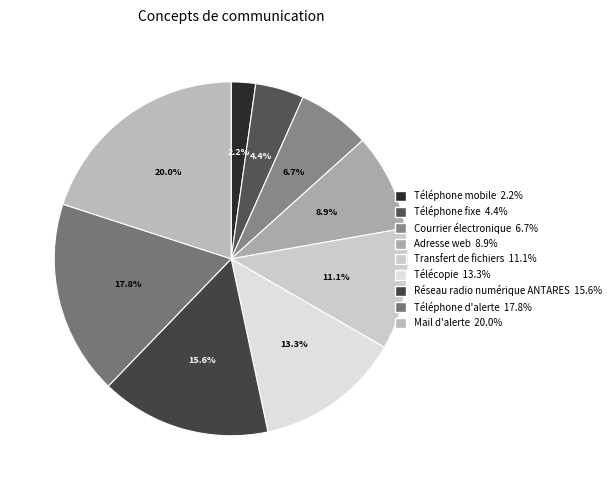

Combined, what portion of the pie is Téléphone mobile and Téléphone d'alerte?

20.0%